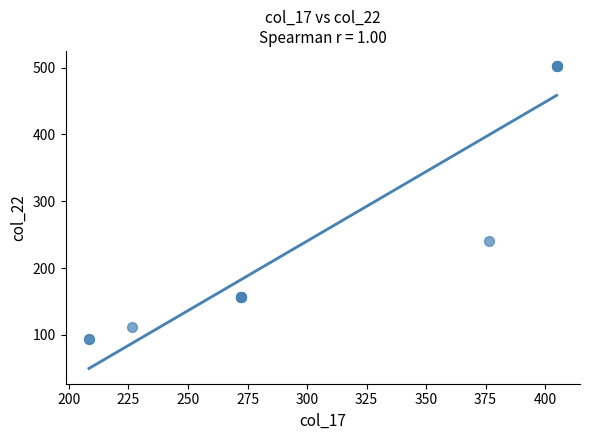

What Y value in the scatter plot is closest to 297?

240.9